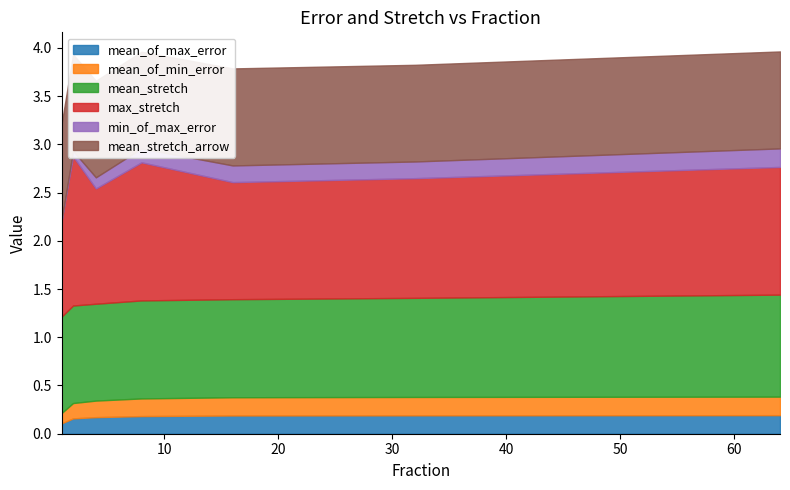

Where is the first local maximum for mean_stretch_arrow?

16